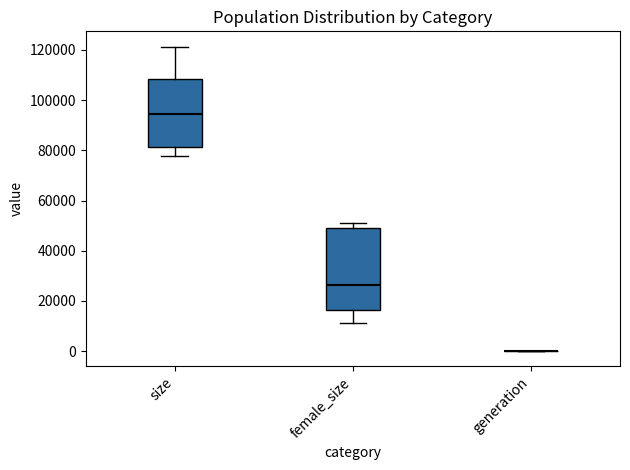

Which box is the tallest, from its lower edge to its upper edge?

female_size